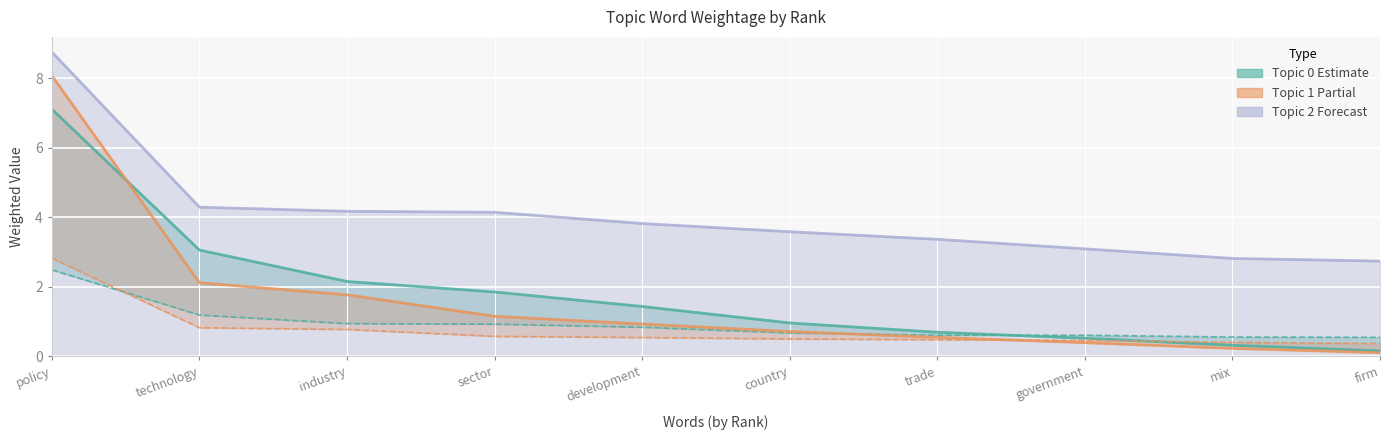

Is it true that Topic 0 Weightage equals 0.5 at firm?

True